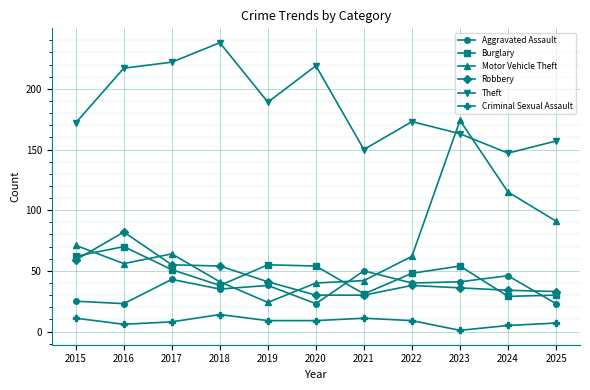

What is the value of the Aggravated Assault point at the 9th from the left?

41